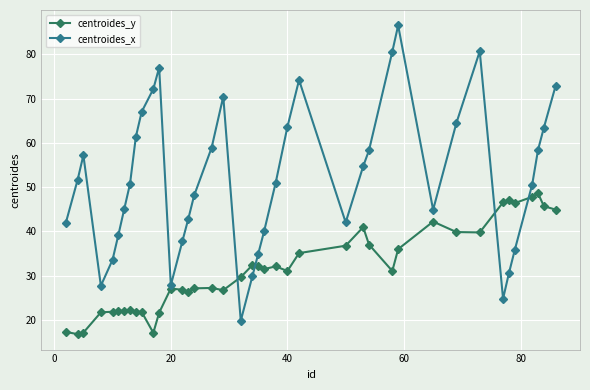

Which series has the widest spread of values?

centroides_x